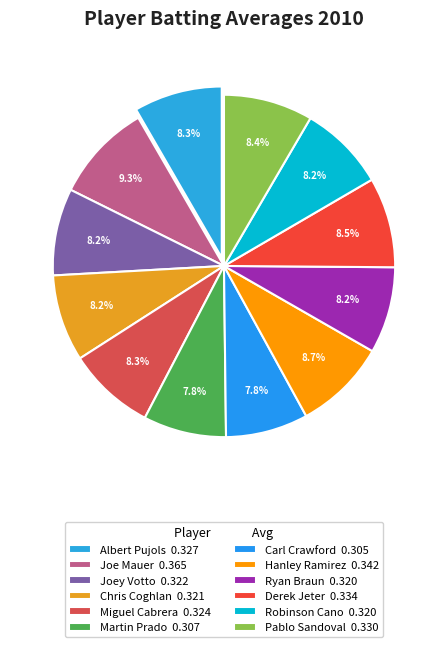

How many slices are in this pie chart?

12